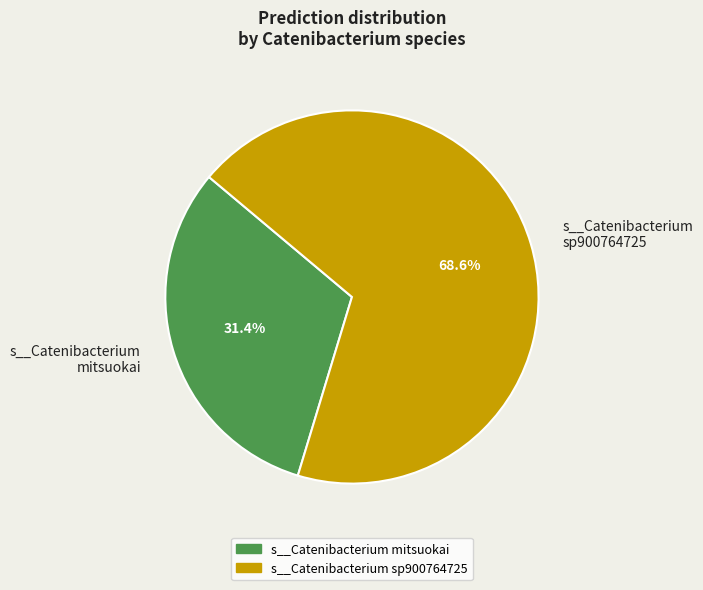

Does s__Catenibacterium mitsuokai account for over 50% of the chart?

No